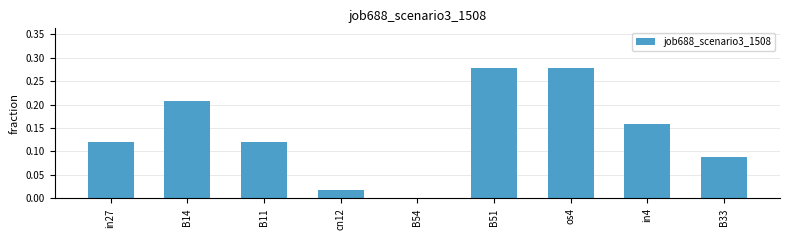

Which has a higher value, B33 or in4?

in4